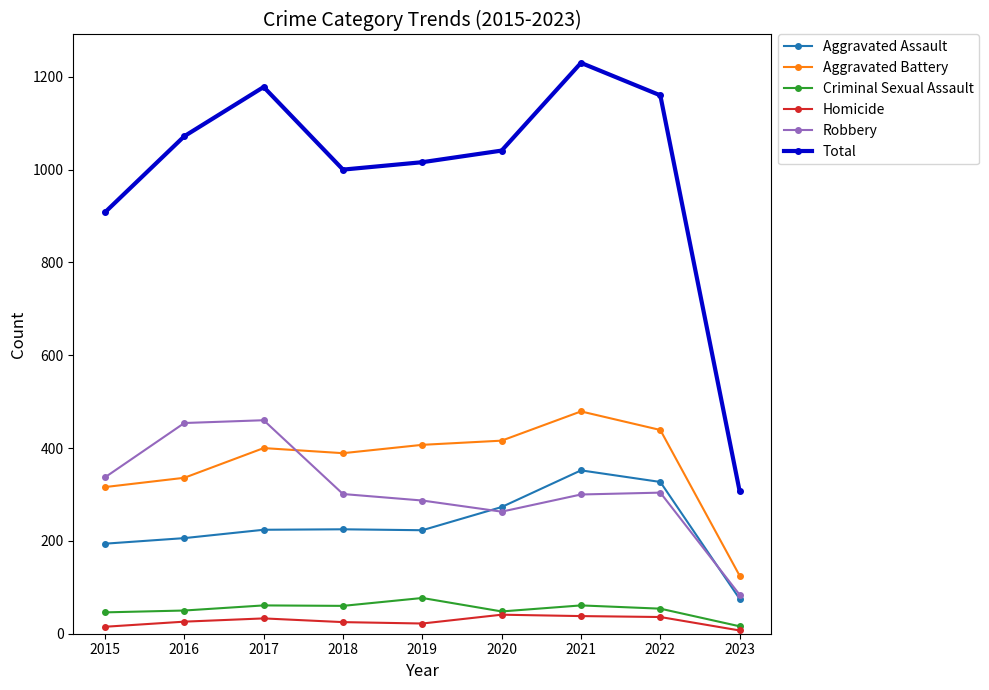

At how many categories does at least one series exceed 203?

9